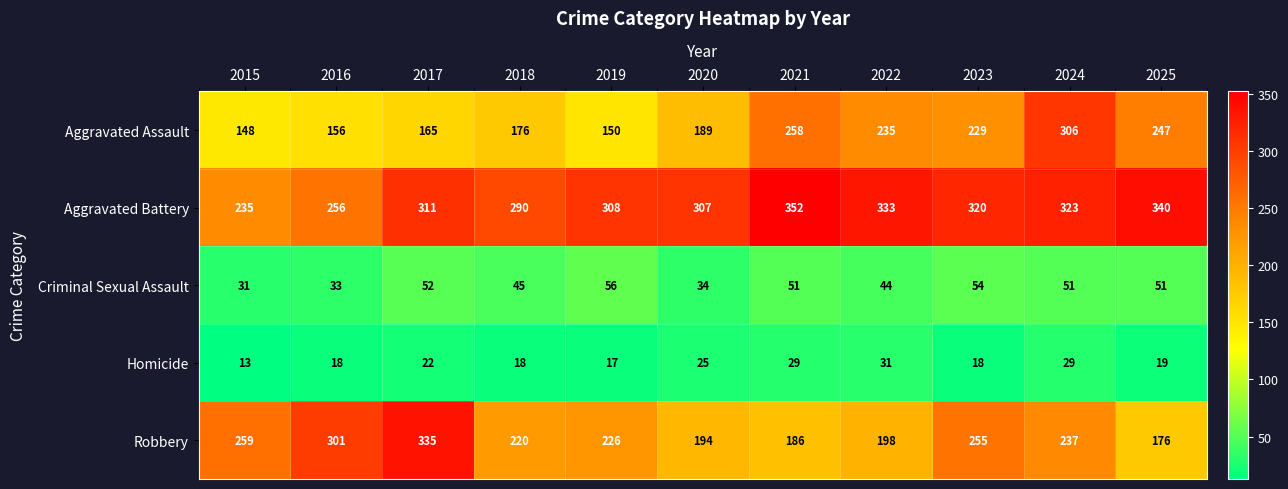

What is the spread (max minus min) of values at 2019?

291